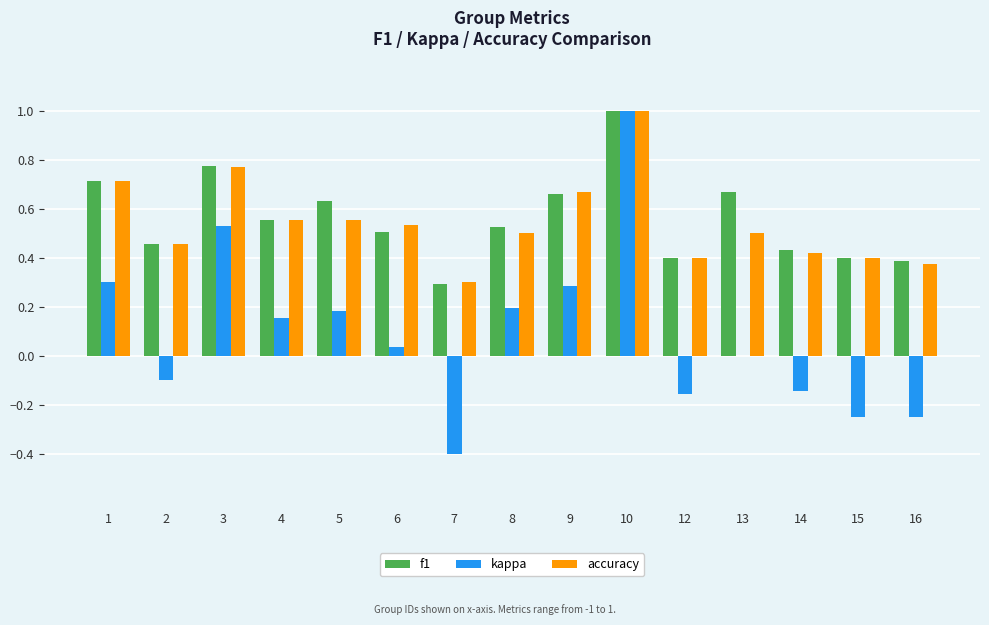

At which category is the sum across all series the highest?

10